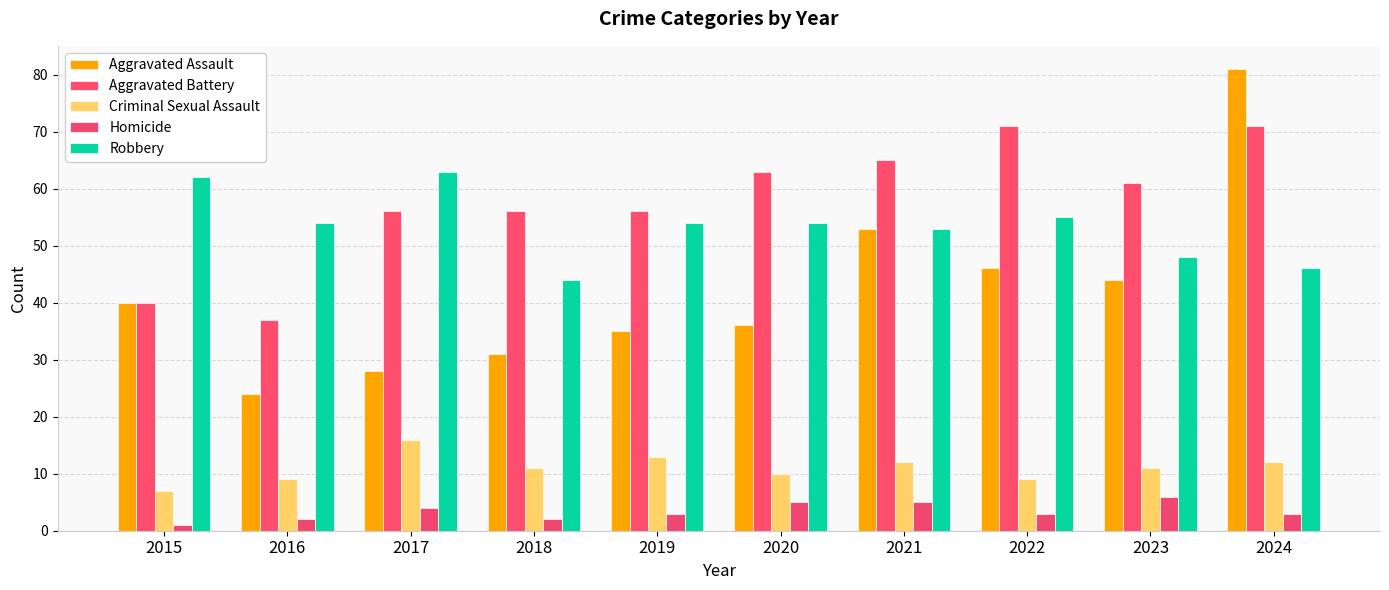

What is the difference between the second highest and minimum values in the Aggravated Assault series?

29